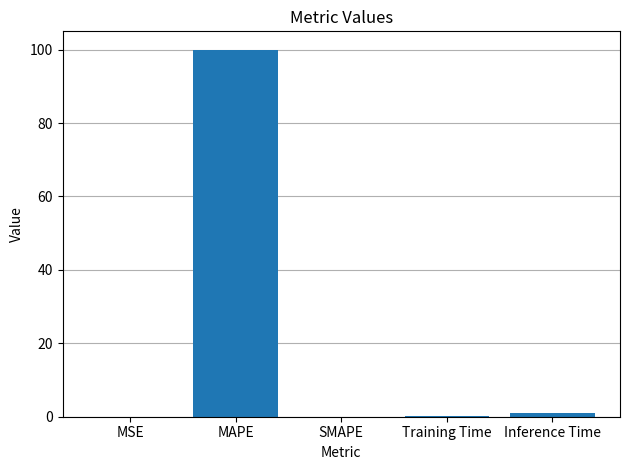

What is the sum of the values at MAPE and Inference Time?

101.0